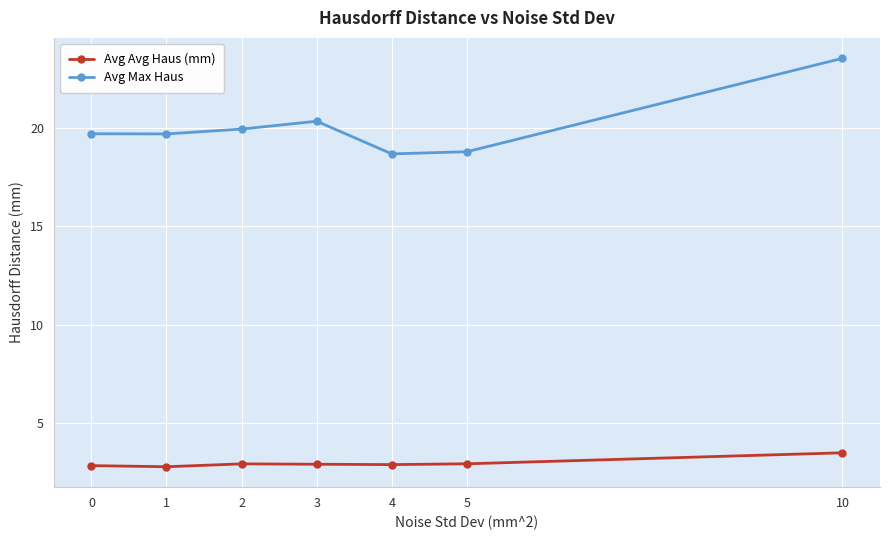

What is the smallest value displayed?

2.8